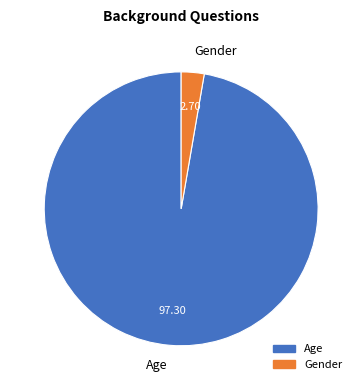

Is it true that Gender is 3% of the pie?

True